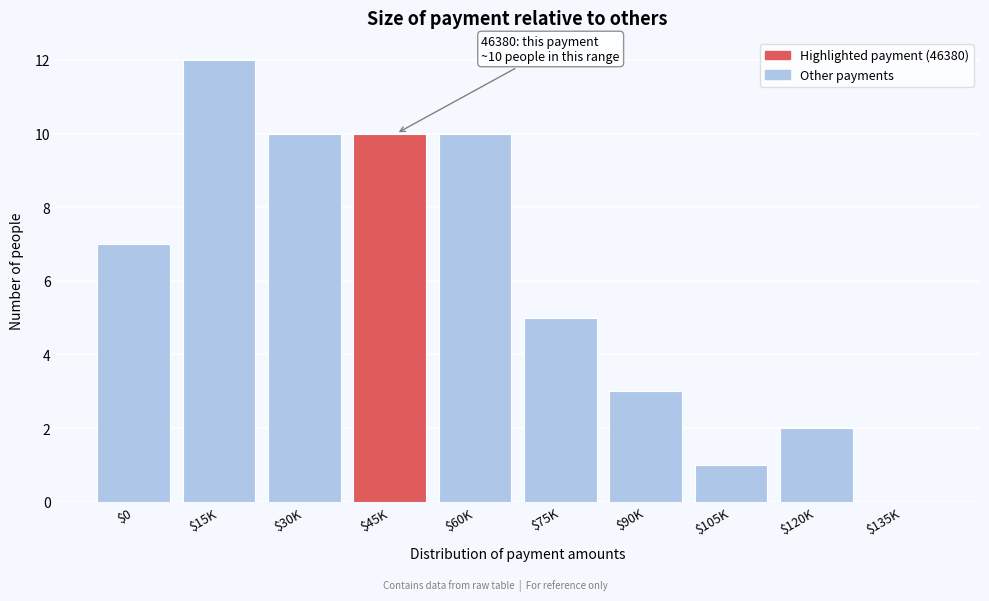

What is the maximum value shown in the chart?

12